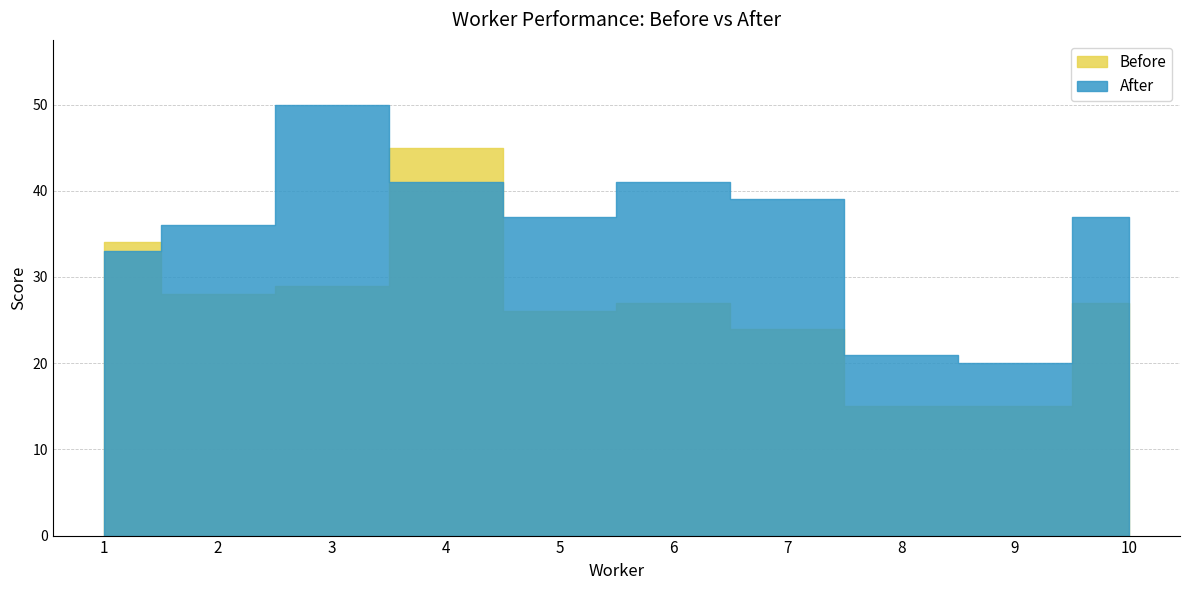

The value of After at 9 is 20. True or false?

True